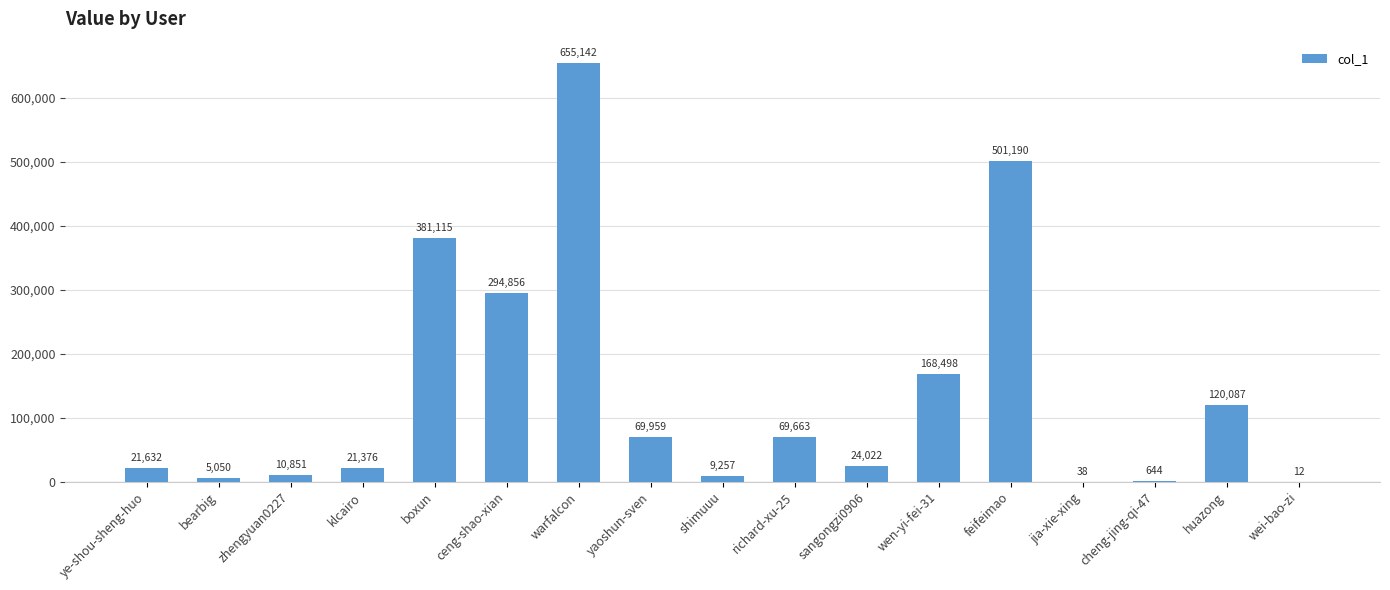

What is the change in value from boxun to cheng-jing-qi-47?

-380471